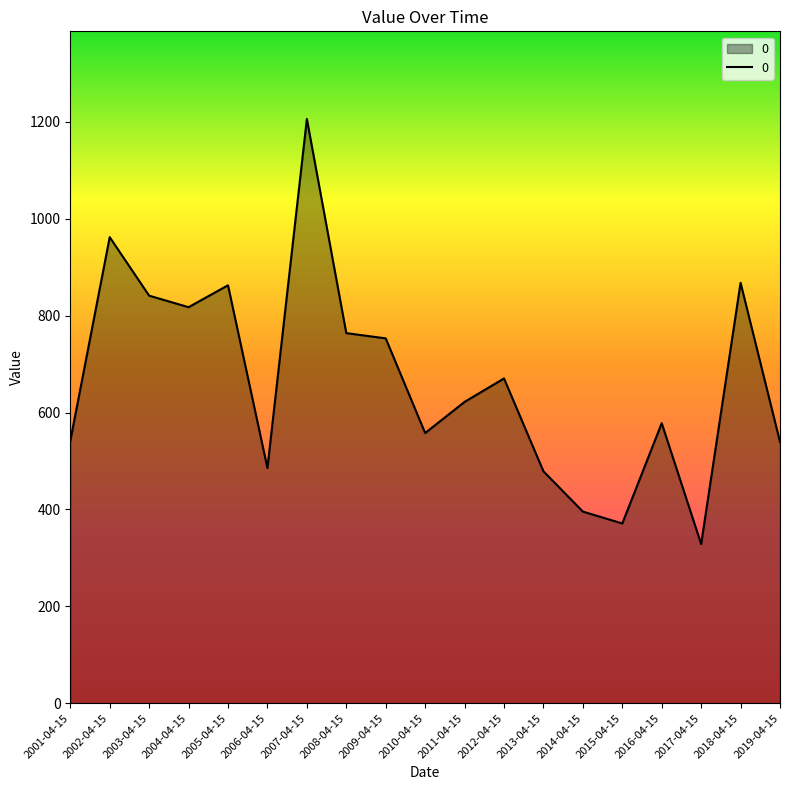

At which category does the chart reach its minimum across all series?

2017-04-15